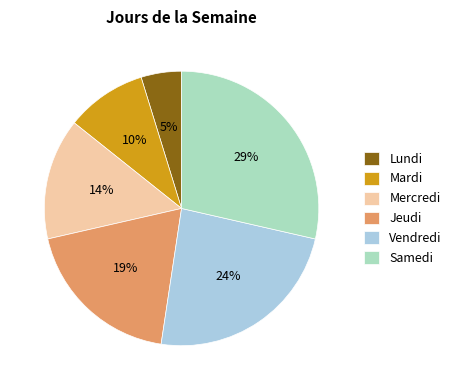

Does Vendredi account for over 50% of the chart?

No